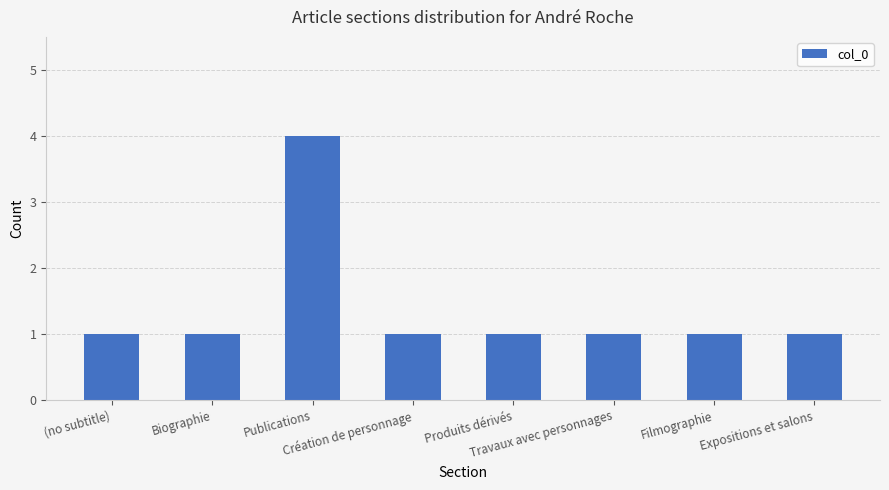

Which category has the highest value across all series?

Publications